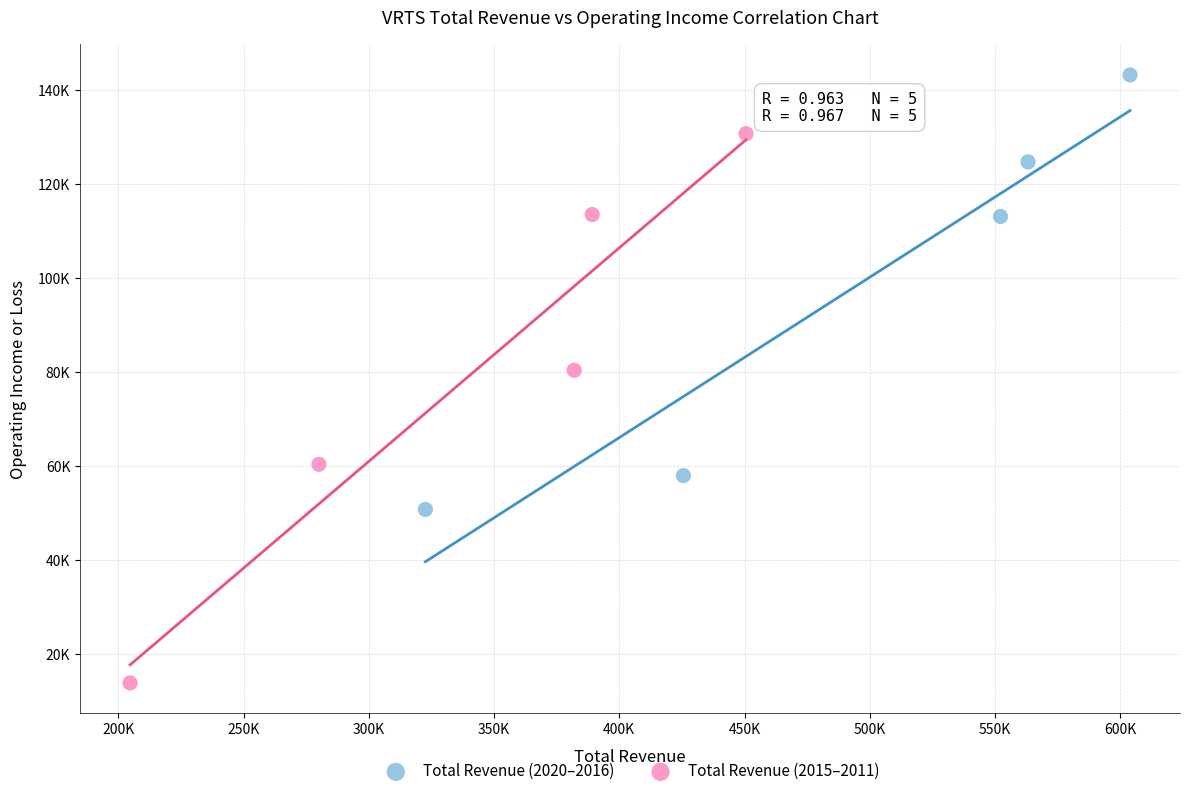

What are all the series names shown in the legend?

Total Revenue (2020–2016), Total Revenue (2015–2011)